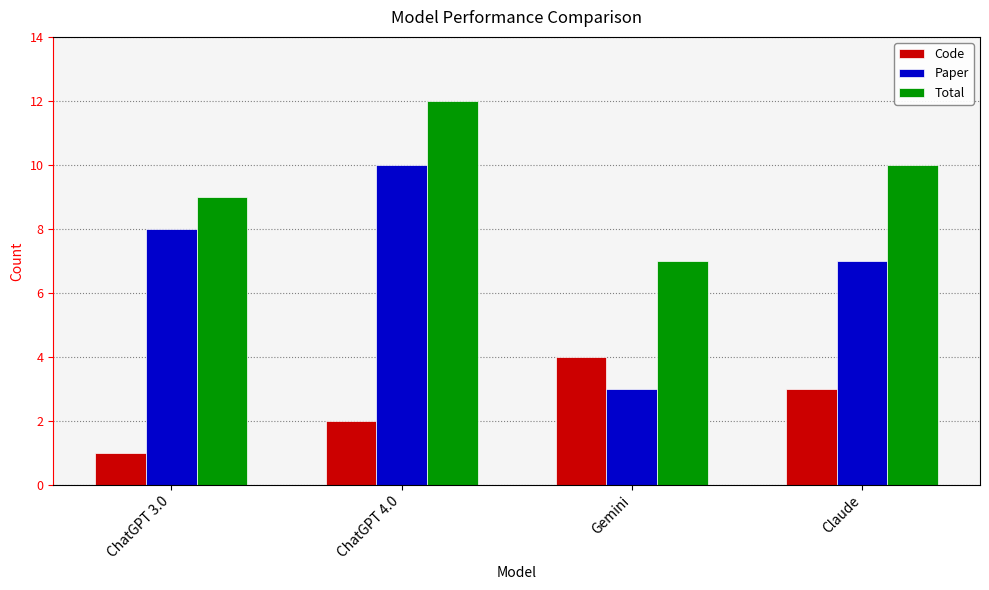

What is the difference between the Code values at ChatGPT 3.0 and Claude?

2